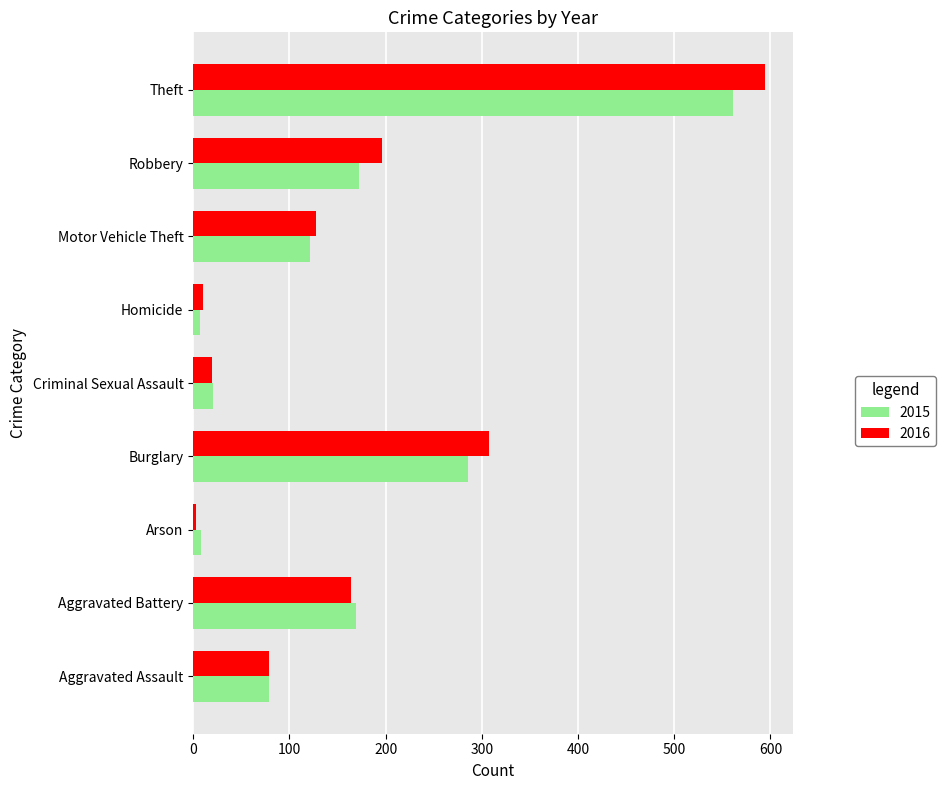

What is the average value of the 2015 series?

158